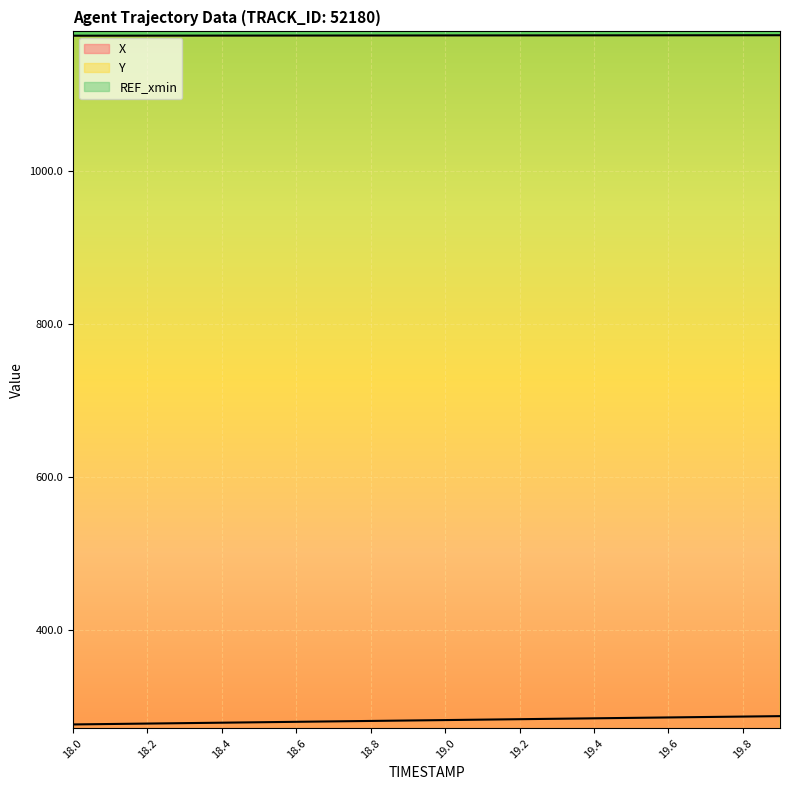

Reading right to left, extract all data points from this chart.

X: 287.8	287.3	286.7	286.1	285.6	285.0	284.4	283.8	283.3	282.7	282.1	281.6	281.0	280.4	279.9	279.3	278.7	278.1	277.6	277.0
Y: 1177.4	1177.4	1177.4	1177.3	1177.3	1177.3	1177.2	1177.2	1177.2	1177.1	1177.1	1177.1	1177.0	1177.0	1177.0	1176.9	1176.9	1176.9	1176.8	1176.8